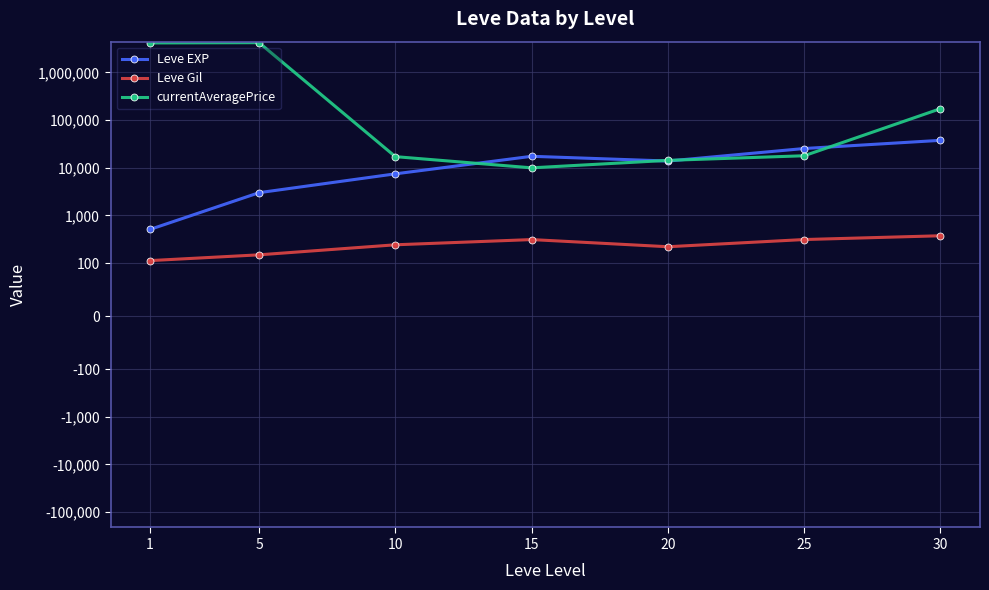

How many data points in Leve EXP are less than 13876?

3